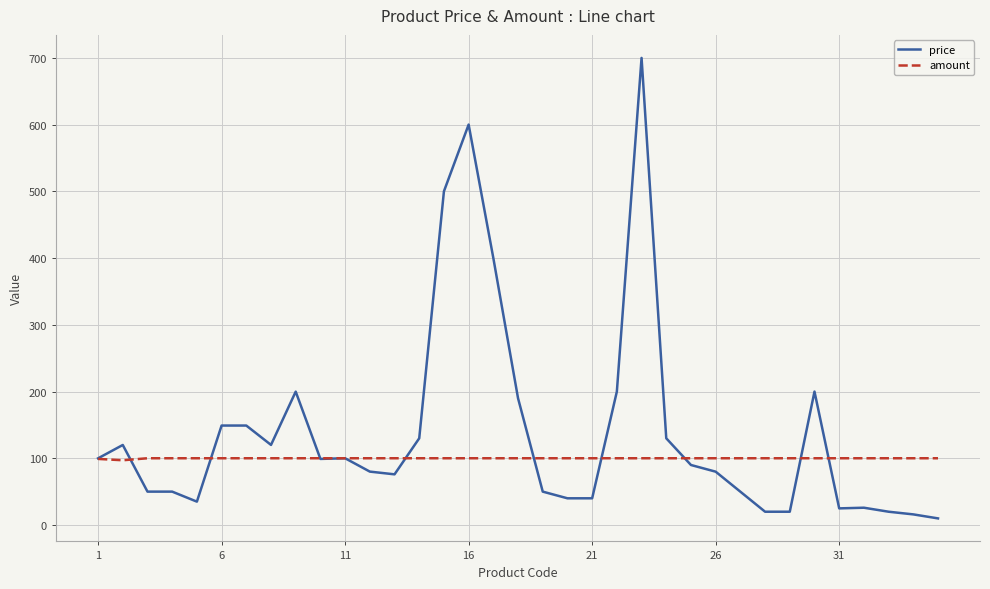

Which series has the largest total across all categories?

price